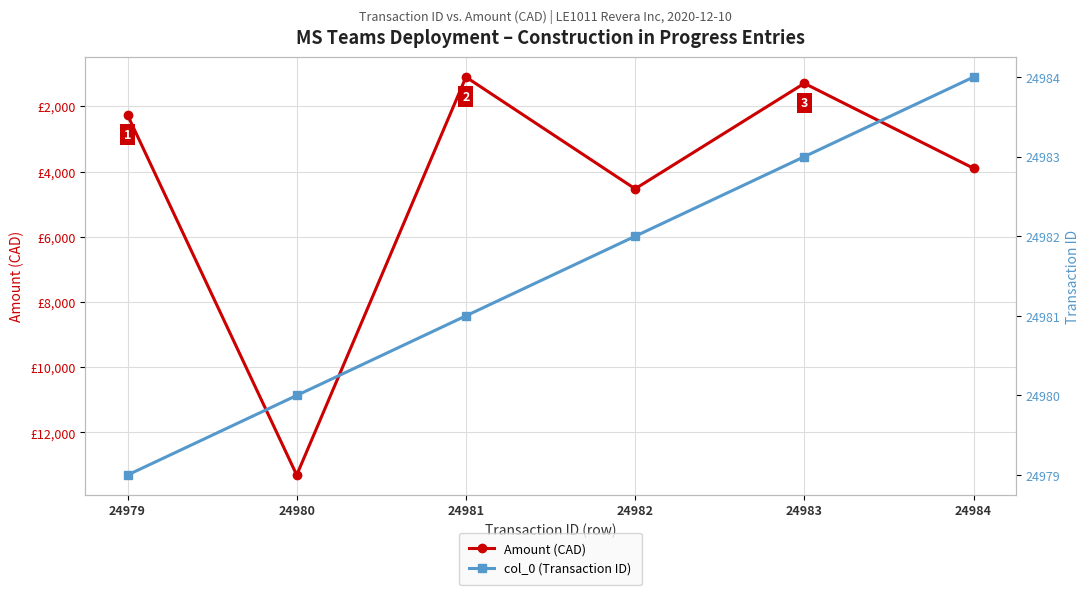

Reading left to right, extract all data points from this chart.

Amount (CAD): -2264.5	-13306.3	-1101.2	-4528.9	-1293.8	-3899.0
col_0 (Transaction ID): 24979.0	24980.0	24981.0	24982.0	24983.0	24984.0